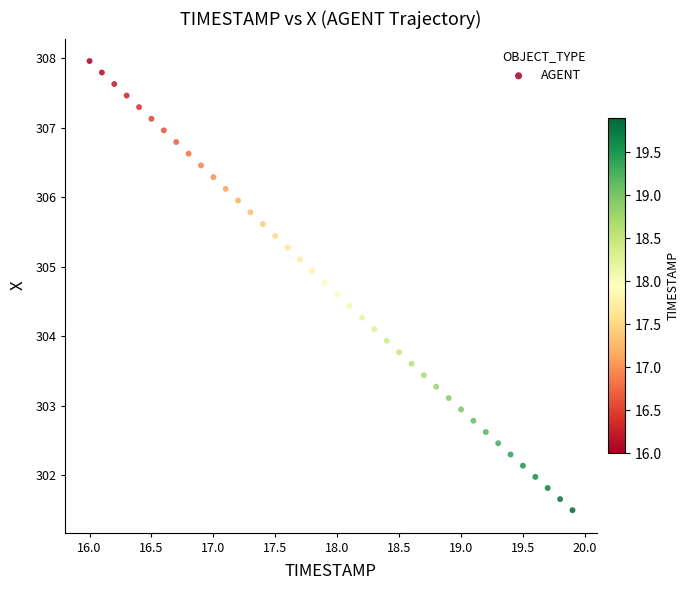

What is the range of X values (max minus min)?

3.9